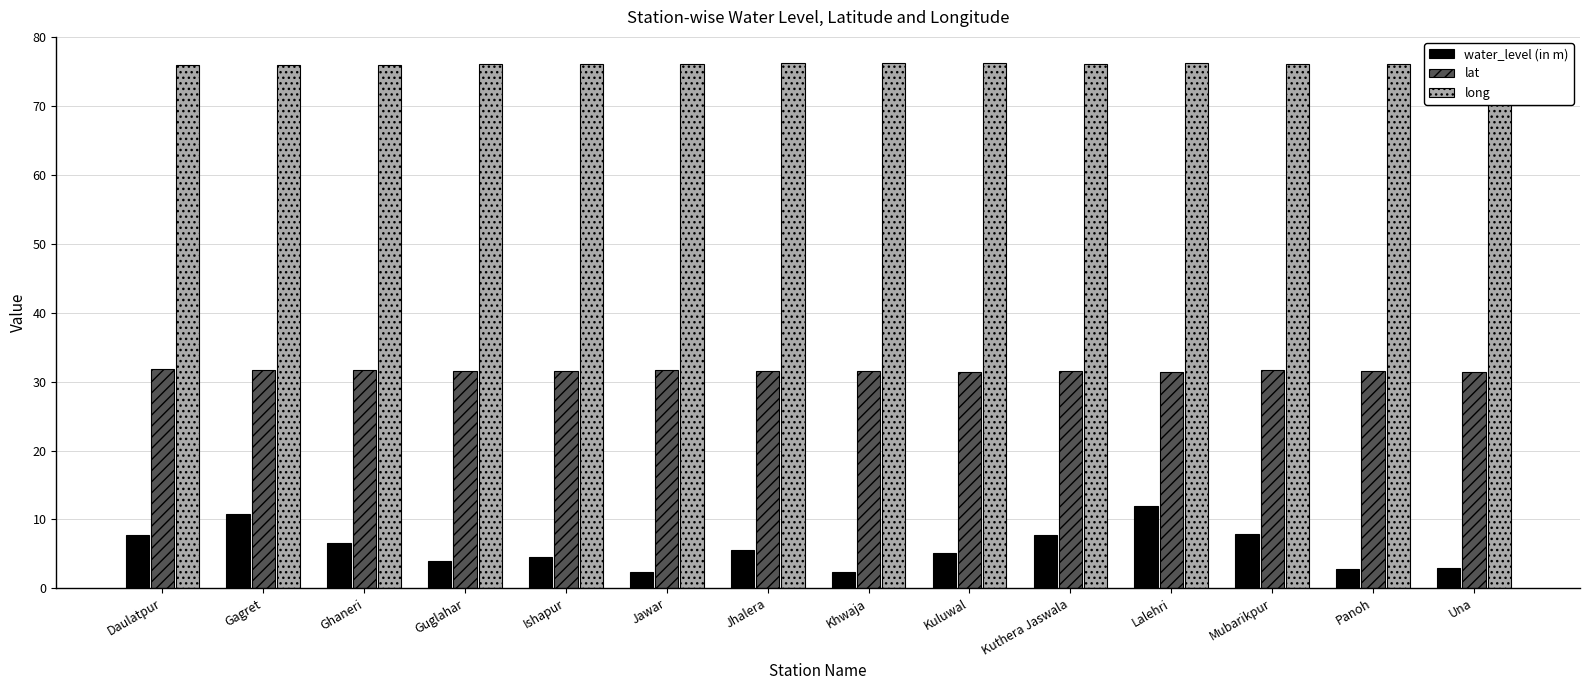

How many groups of bars are there?

14